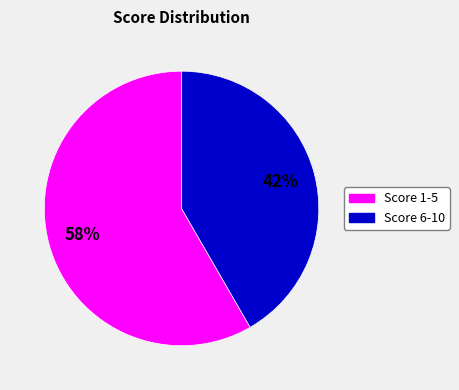

Is there any slice that represents more than half of the pie?

Yes